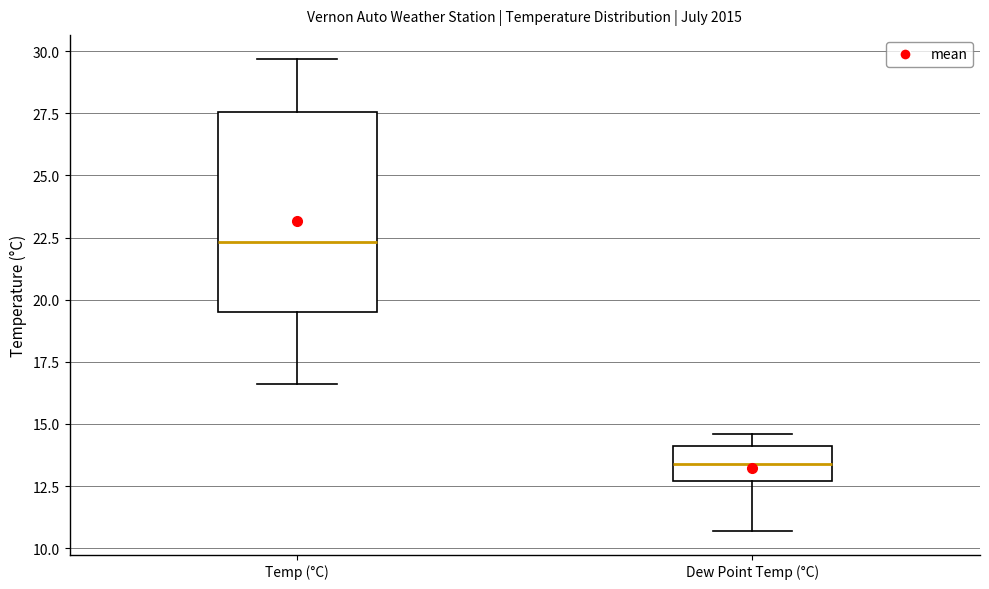

Reading left to right, read every box against the y-axis: the position of its median line, the range the box covers, and the ends of its whiskers. The values are not printed on the chart, so give them approximately, as read against the axis.

Temp (°C): median 22.5, box 19.5 to 27.5, whiskers 16.5 to 29.5
Dew Point Temp (°C): median 13.5, box 12.5 to 14.0, whiskers 10.5 to 14.5